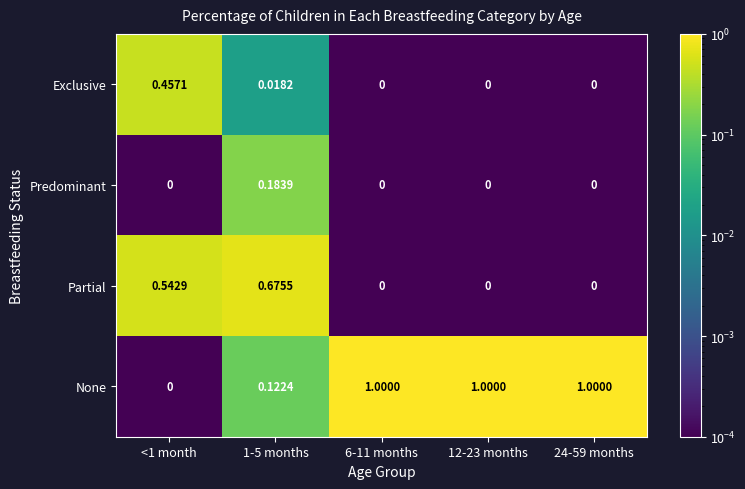

Which series has the largest total across all categories?

None